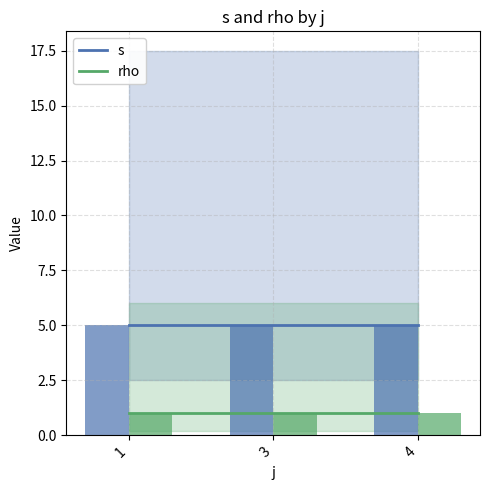

Is it true that s equals 2 at 1?

False